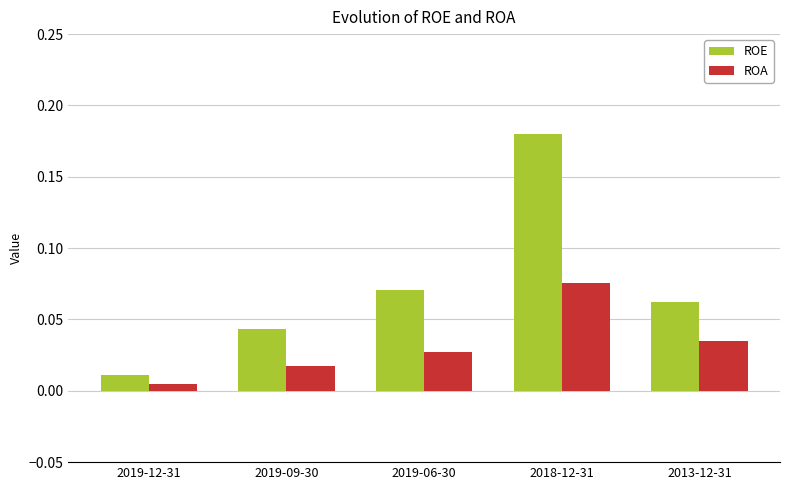

Which category has the lowest value in the ROA series?

2019-12-31